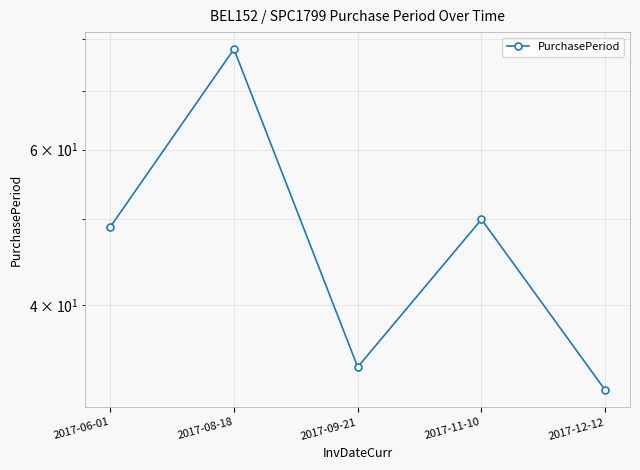

What is the ratio of the value at 2017-09-21 to the value at 2017-11-10?

0.7